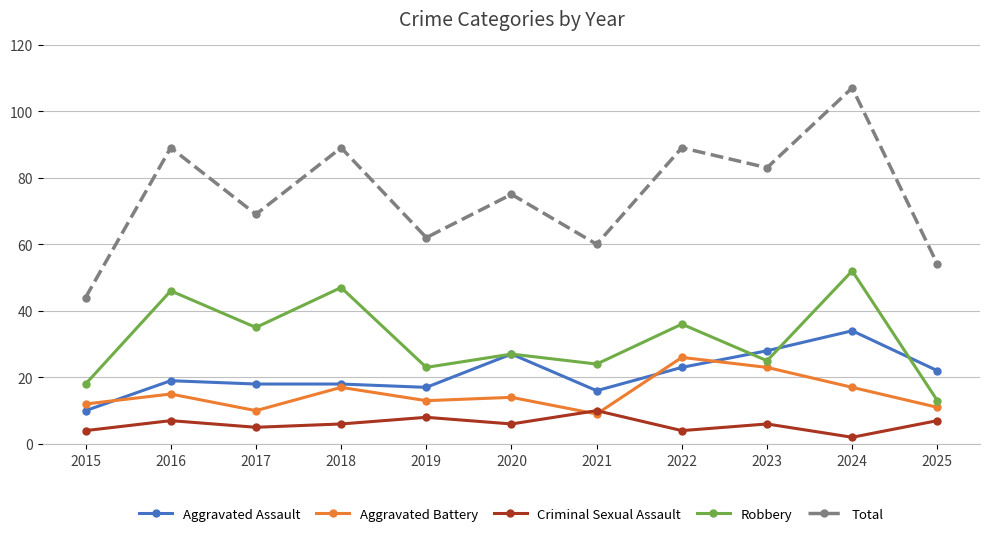

What is the average value of the Aggravated Battery series?

15